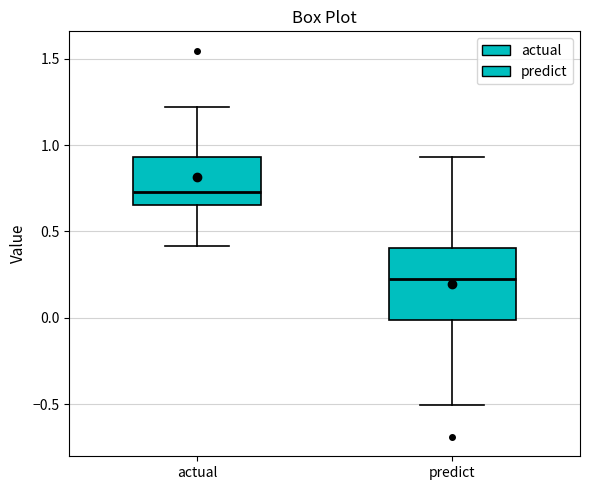

Which box is the tallest, from its lower edge to its upper edge?

predict